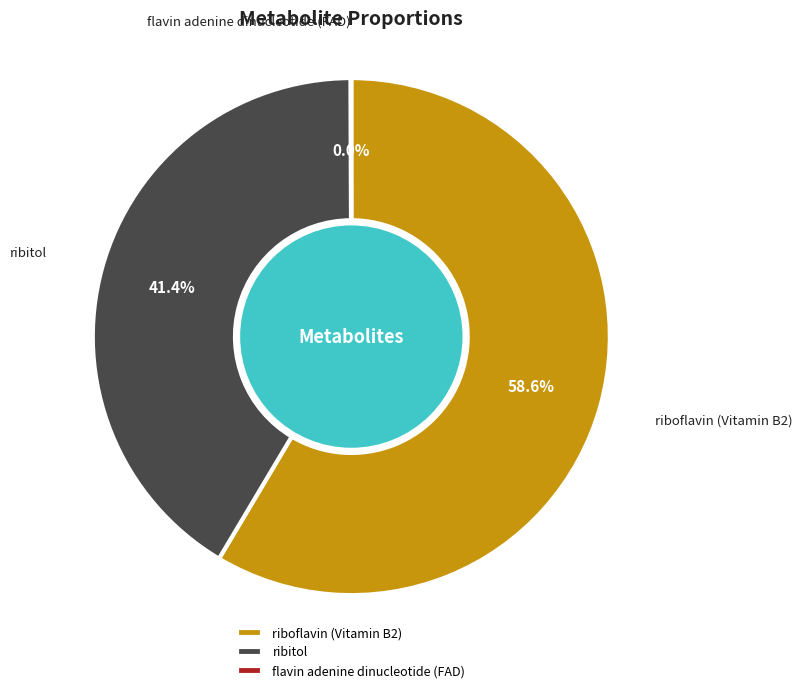

How much of the chart is everything except ribitol?

58.6%